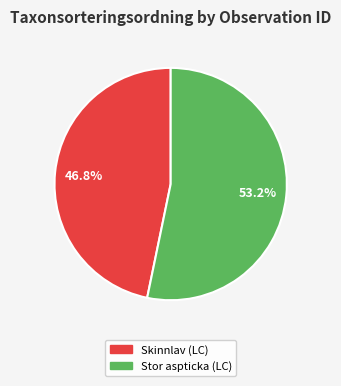

Between Skinnlav (LC) and Stor aspticka (LC), which is larger?

Stor aspticka (LC)